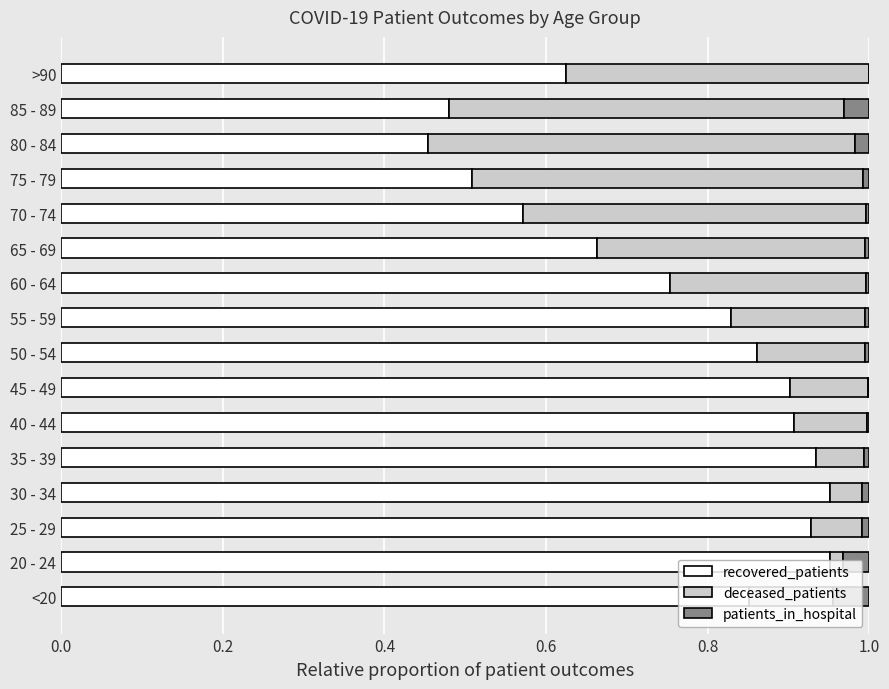

Is it true that recovered_patients equals 1.3 at 40 - 44?

False